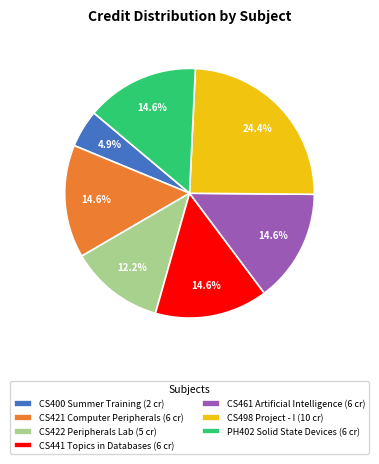

The CS498 Project - I slice represents 24% of the pie. True or false?

True